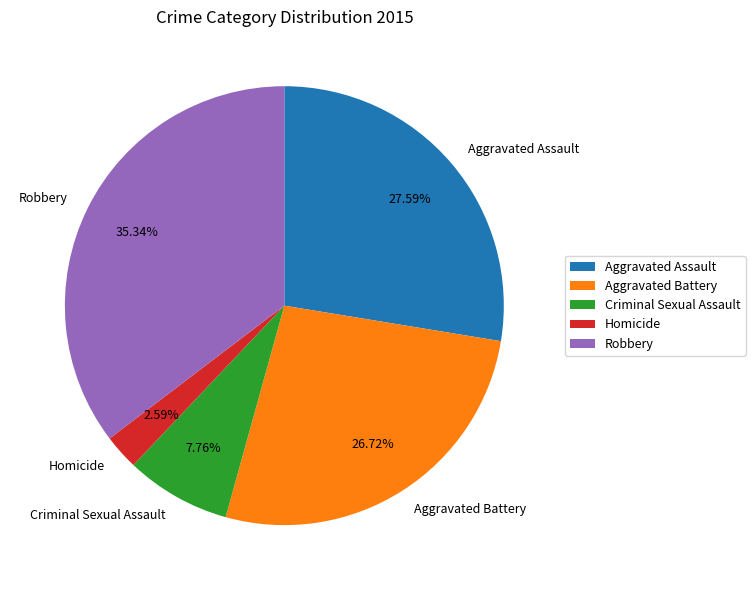

Does Aggravated Assault account for over 50% of the chart?

No